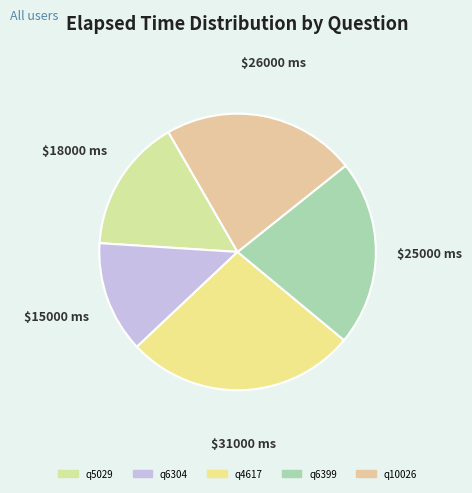

Count the number of slices in the pie.

5